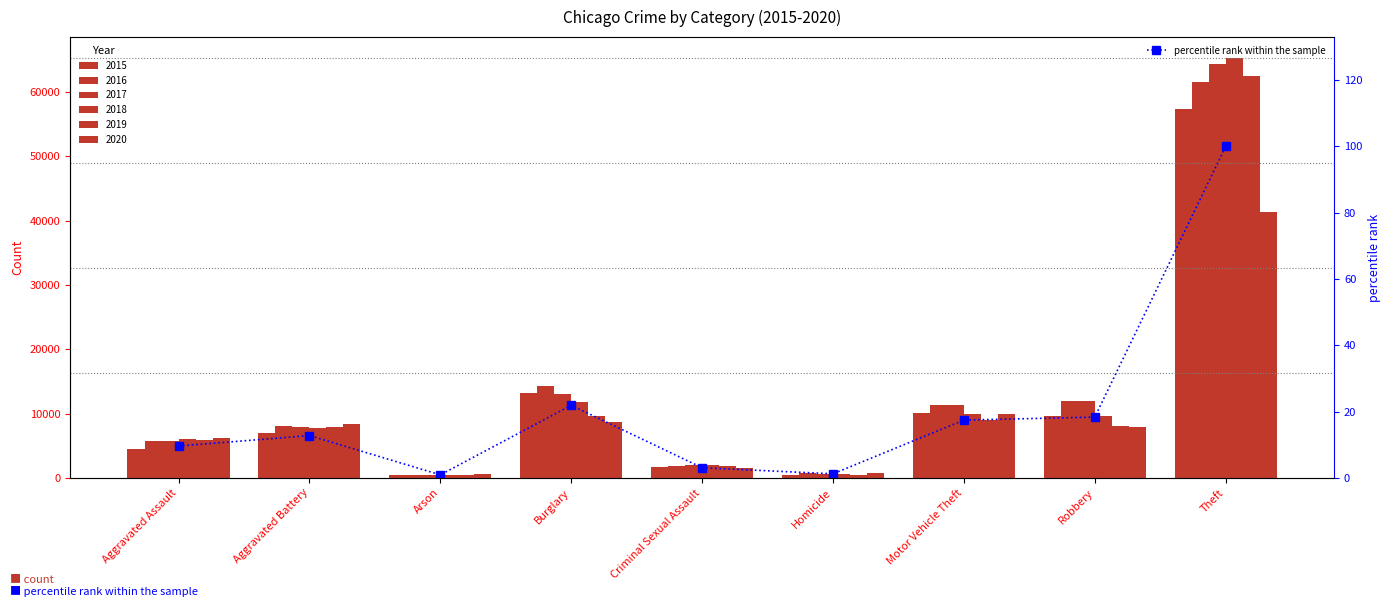

What is the difference between the values at Motor Vehicle Theft and Burglary?

4.5